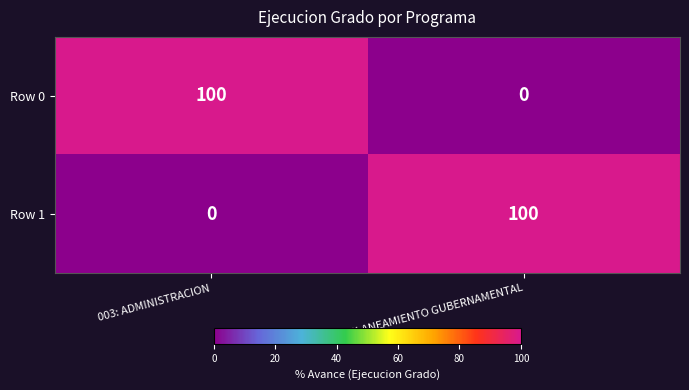

How many positive values does the Row 1 series have?

1